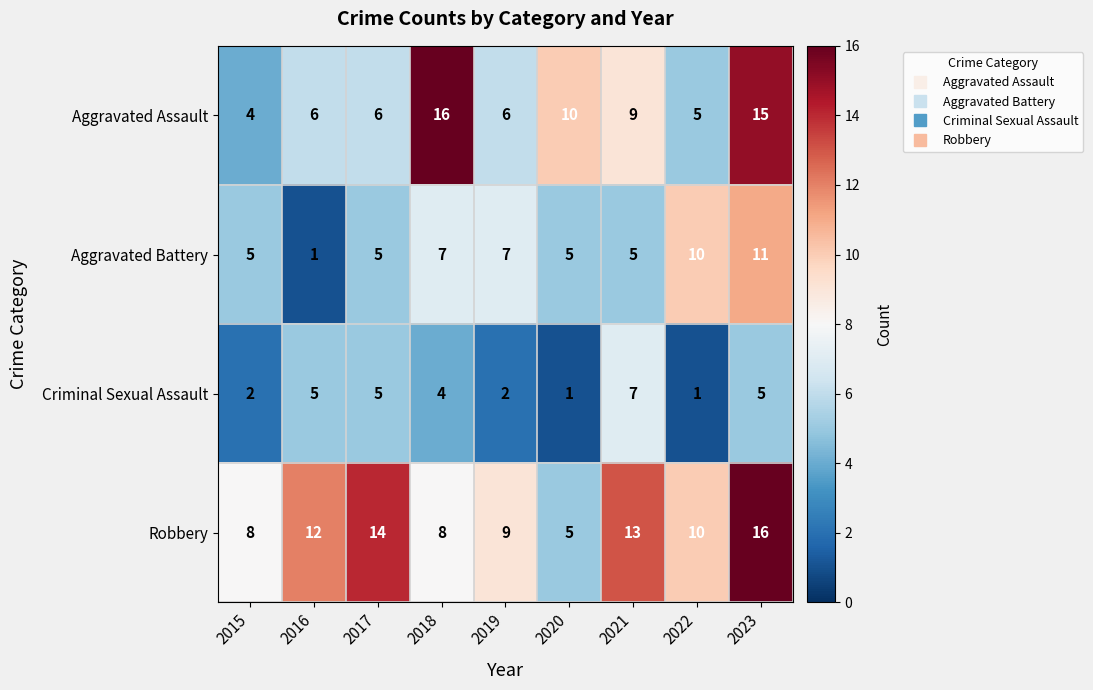

What is the difference between the highest and lowest values at 2016?

11